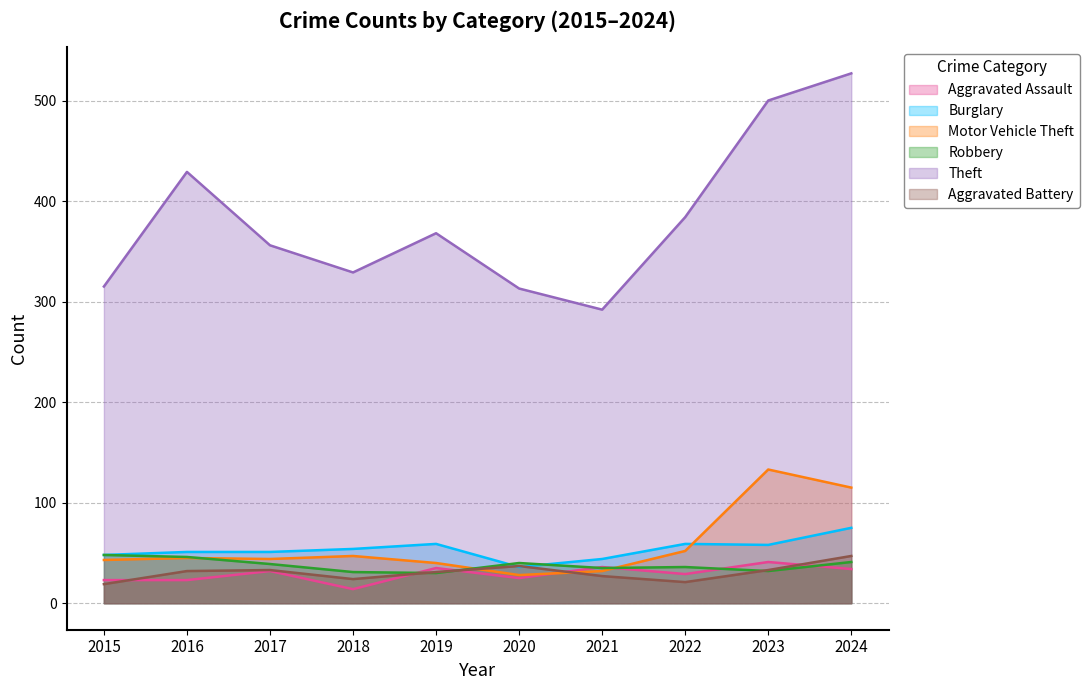

What is the total value across all series at 2020?

479